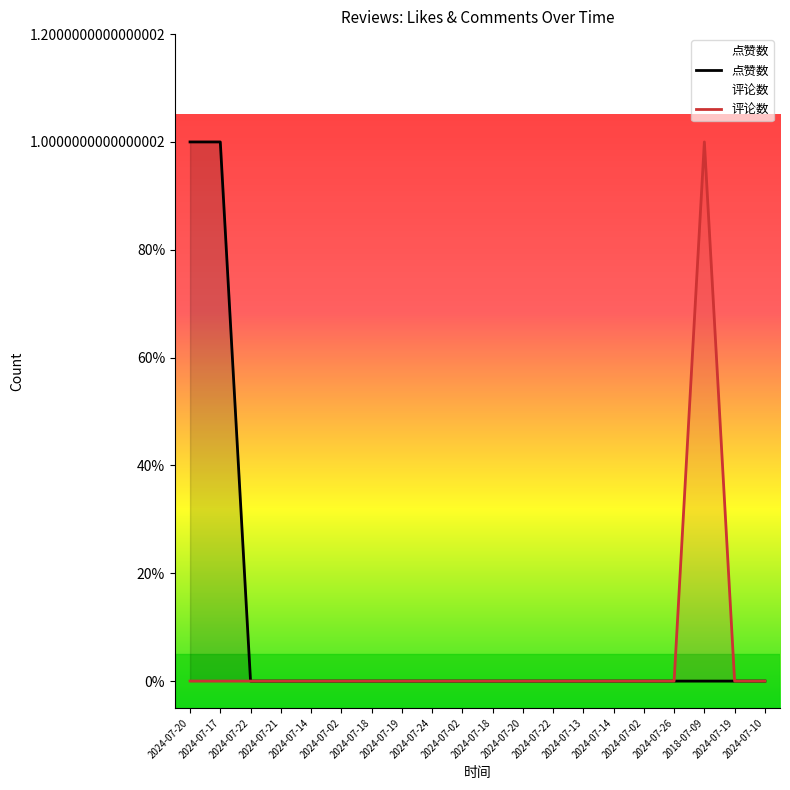

Reading left to right, transcribe all the data shown in this chart.

点赞数: 2024-07-20=1	2024-07-17=1	2024-07-22=0	2024-07-21=0	2024-07-14=0	2024-07-02=0	2024-07-18=0	2024-07-19=0	2024-07-24=0	2024-07-02=0	2024-07-18=0	2024-07-20=0	2024-07-22=0	2024-07-13=0	2024-07-14=0	2024-07-02=0	2024-07-26=0	2018-07-09=0	2024-07-19=0	2024-07-10=0
评论数: 2024-07-20=0	2024-07-17=0	2024-07-22=0	2024-07-21=0	2024-07-14=0	2024-07-02=0	2024-07-18=0	2024-07-19=0	2024-07-24=0	2024-07-02=0	2024-07-18=0	2024-07-20=0	2024-07-22=0	2024-07-13=0	2024-07-14=0	2024-07-02=0	2024-07-26=0	2018-07-09=1	2024-07-19=0	2024-07-10=0